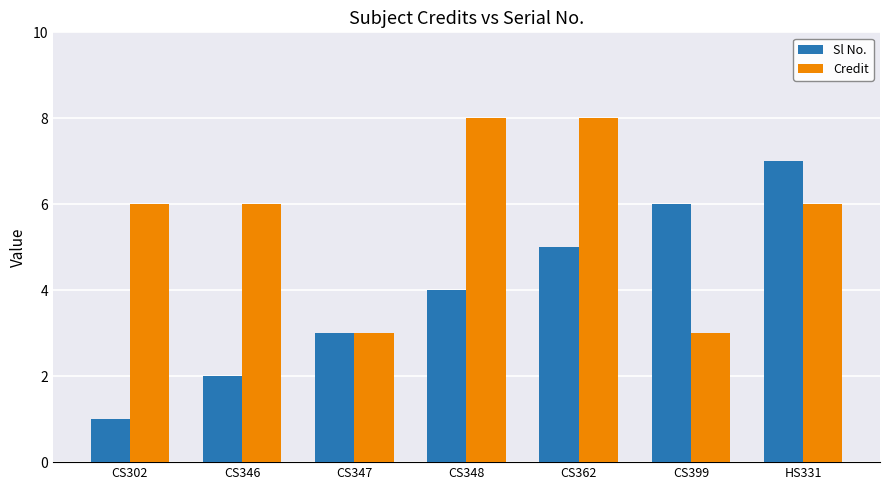

How many bars are there in total?

14